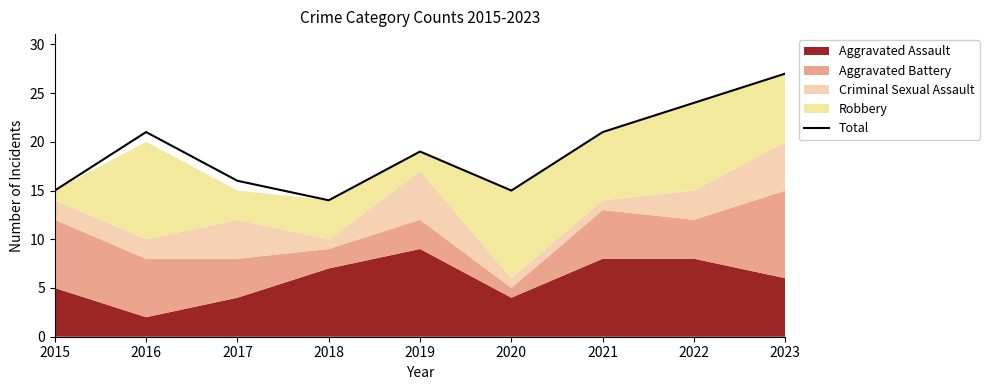

The chart shows a value of 21 at 2016. True or false?

True